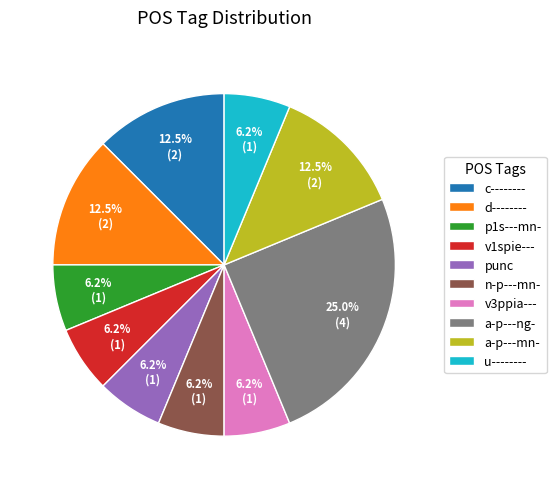

Approximately how many times larger is the value at v1spie--- compared to v3ppia---?

1.0